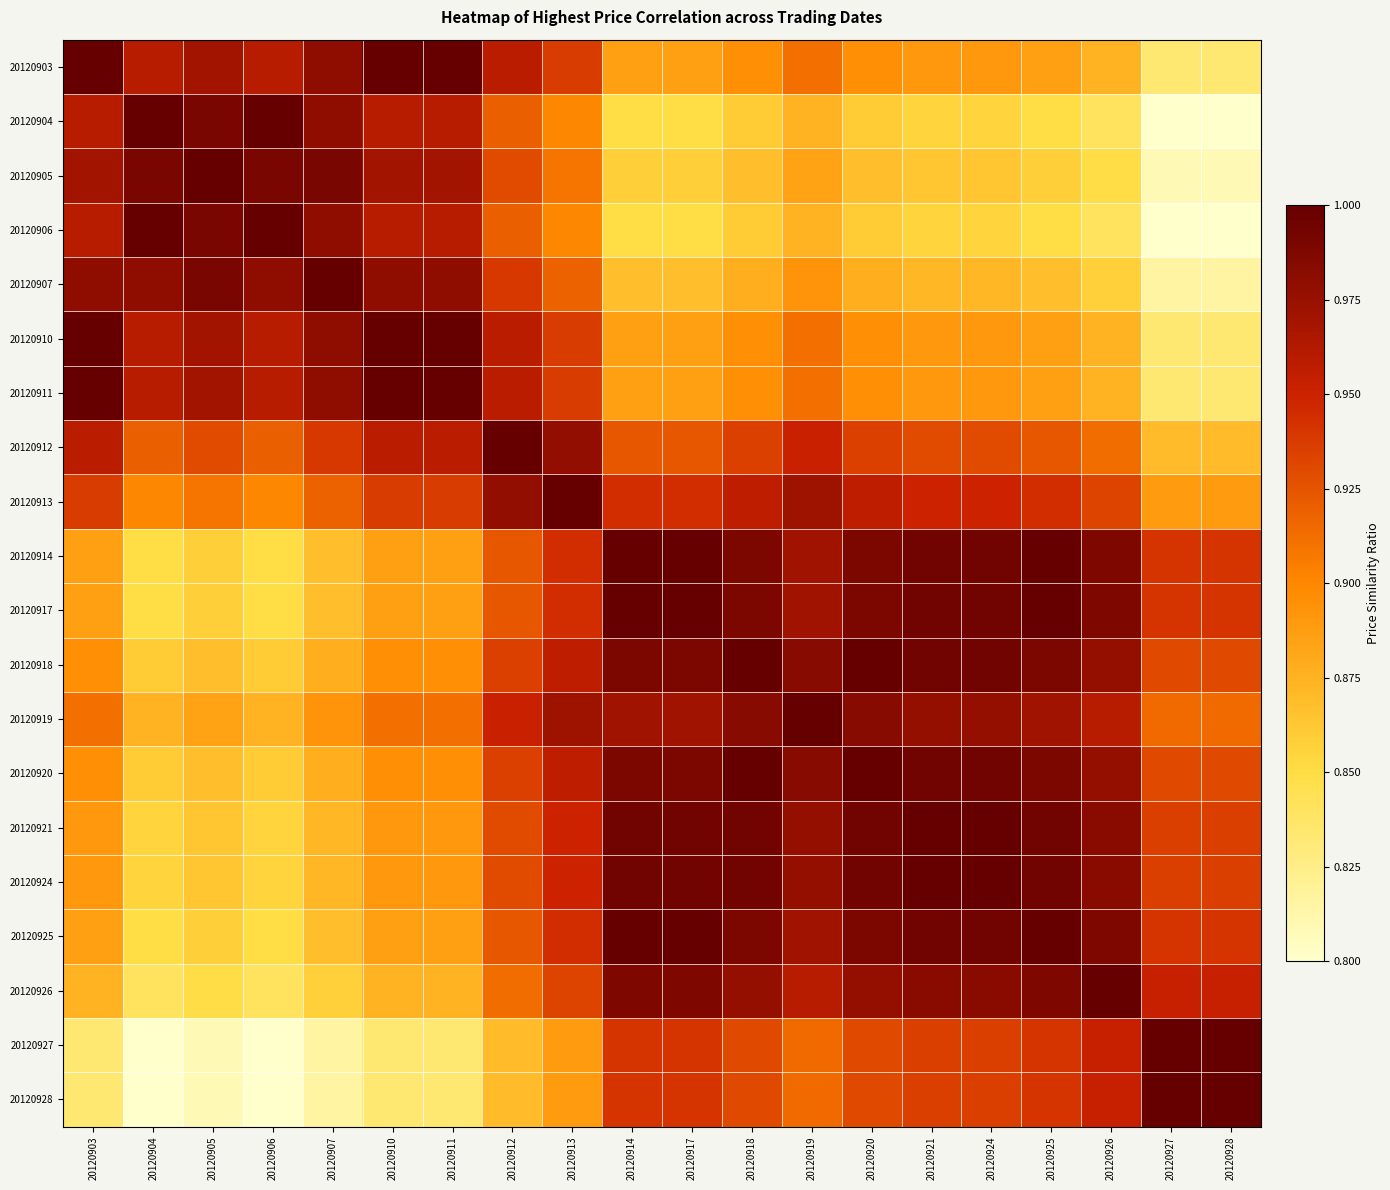

At how many categories does at least one series exceed 0?

20